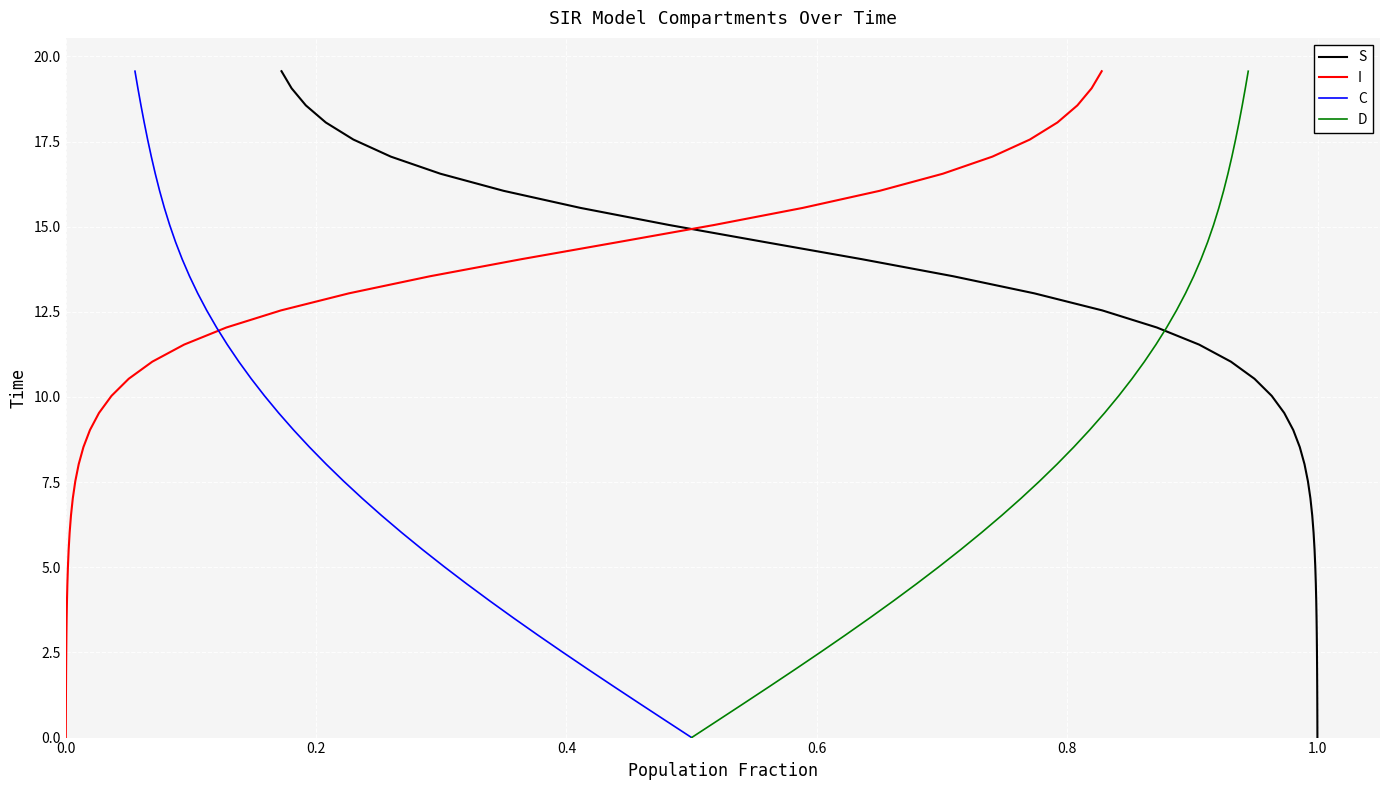

What is the highest value of the I series?

19.6